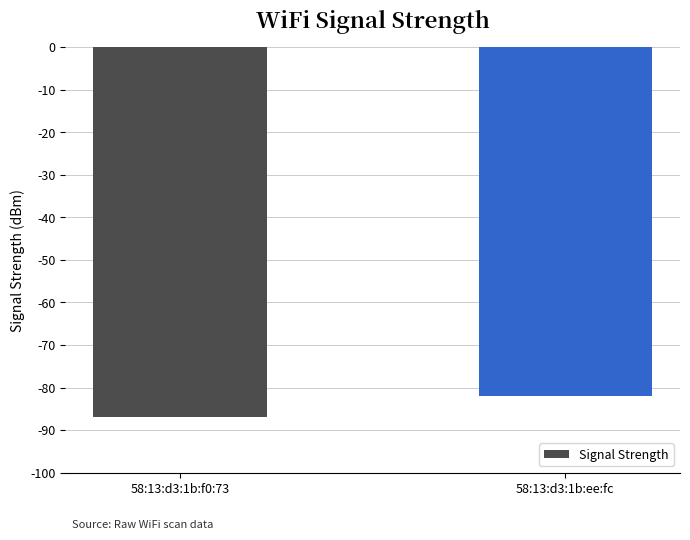

The chart shows a value of -145 at 58:13:d3:1b:ee:fc. True or false?

False